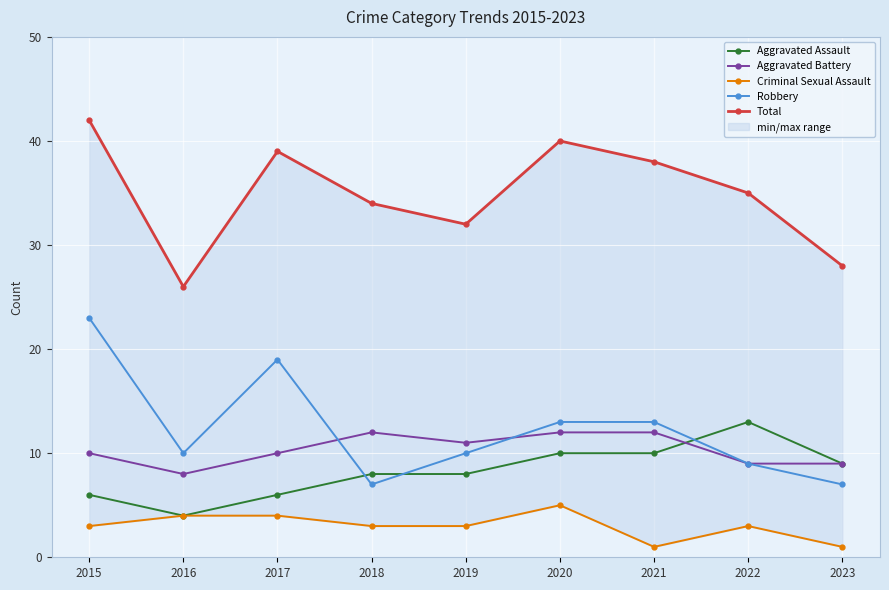

What is the maximum value shown in the chart?

42